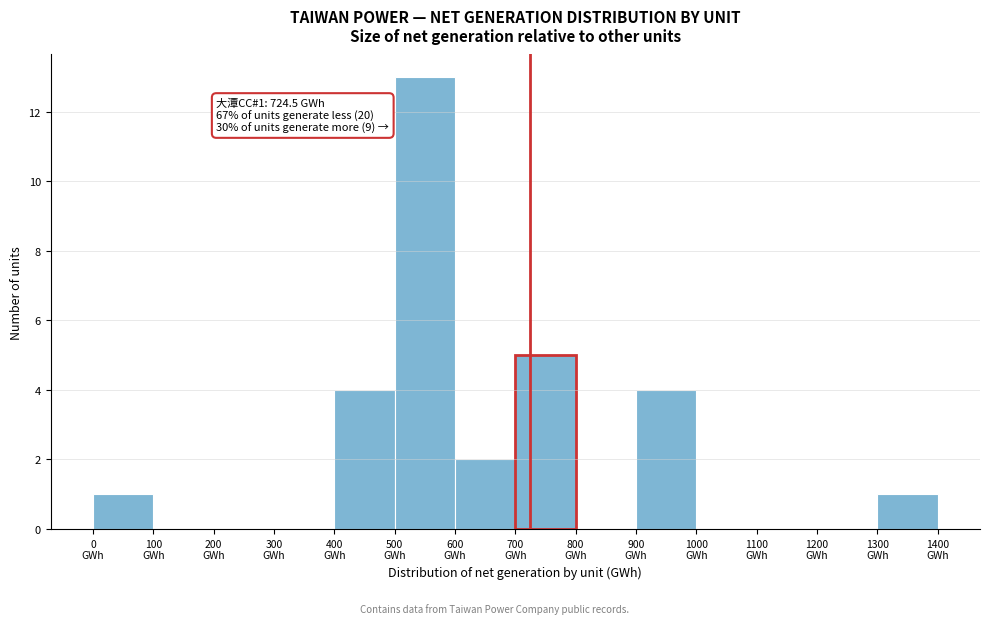

Over which range of the x-axis is the bar tallest?

500 to 600